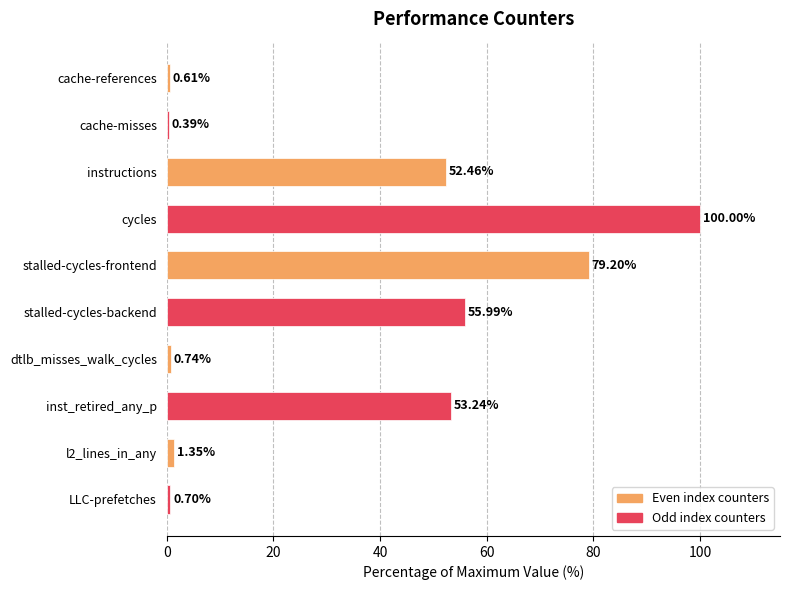

What is the maximum value shown in the chart?

100.0